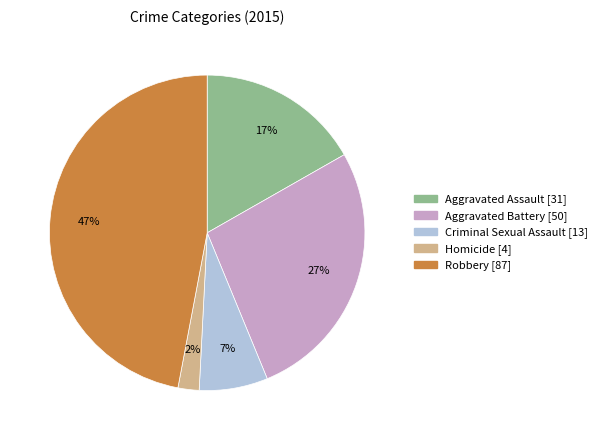

Is it true that Aggravated Assault is 25% of the pie?

False